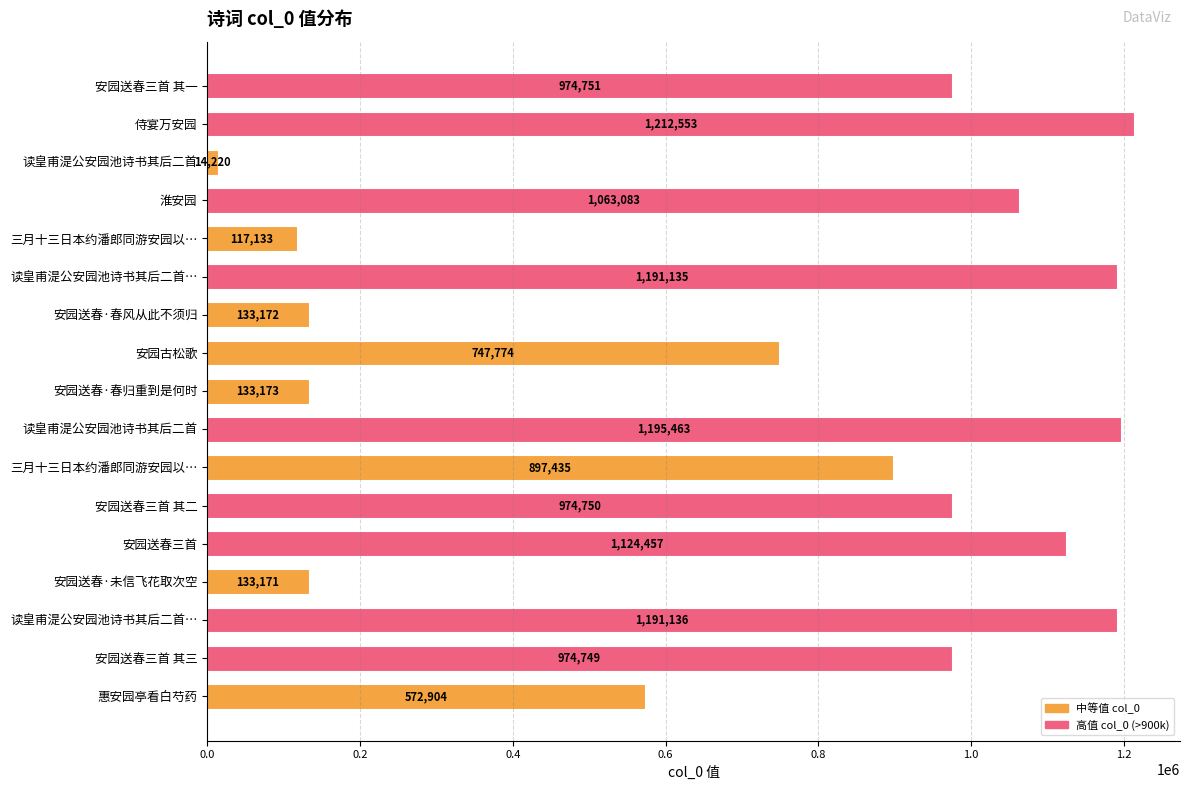

What is the average value?

744180